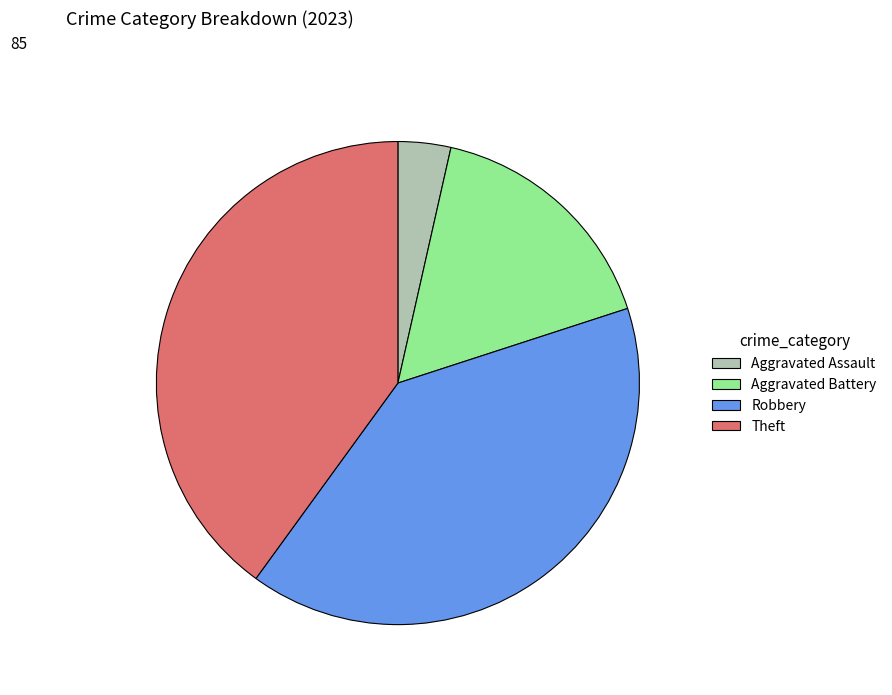

Is there a majority slice in this chart?

No